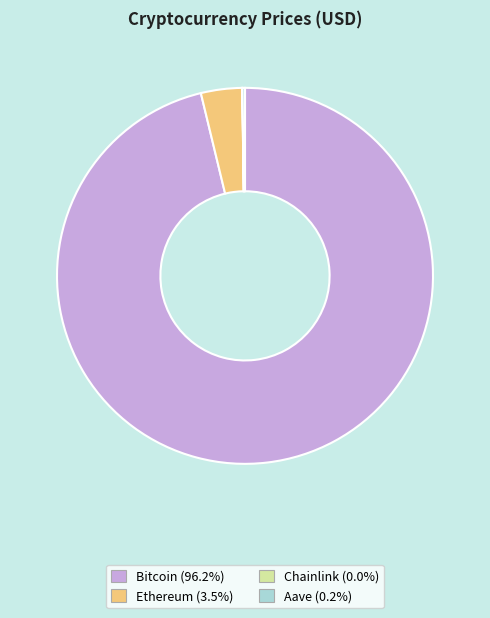

What is the largest slice in the pie chart?

Bitcoin